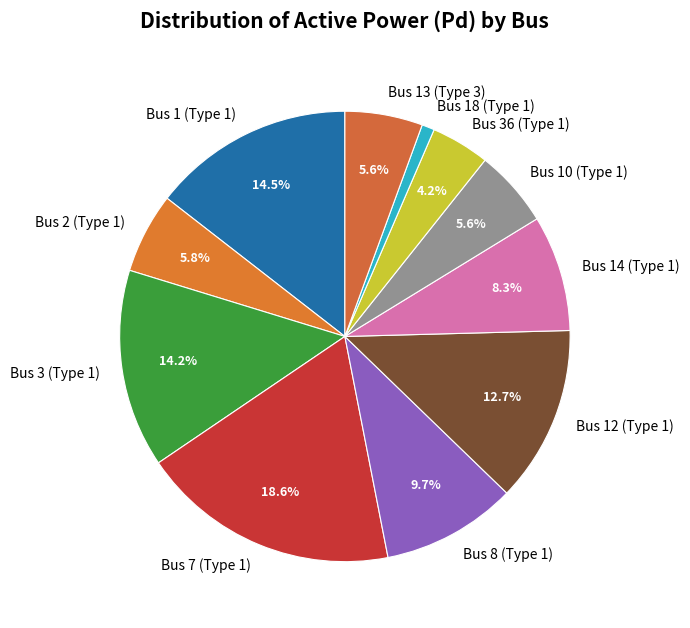

How many slices are in this pie chart?

11